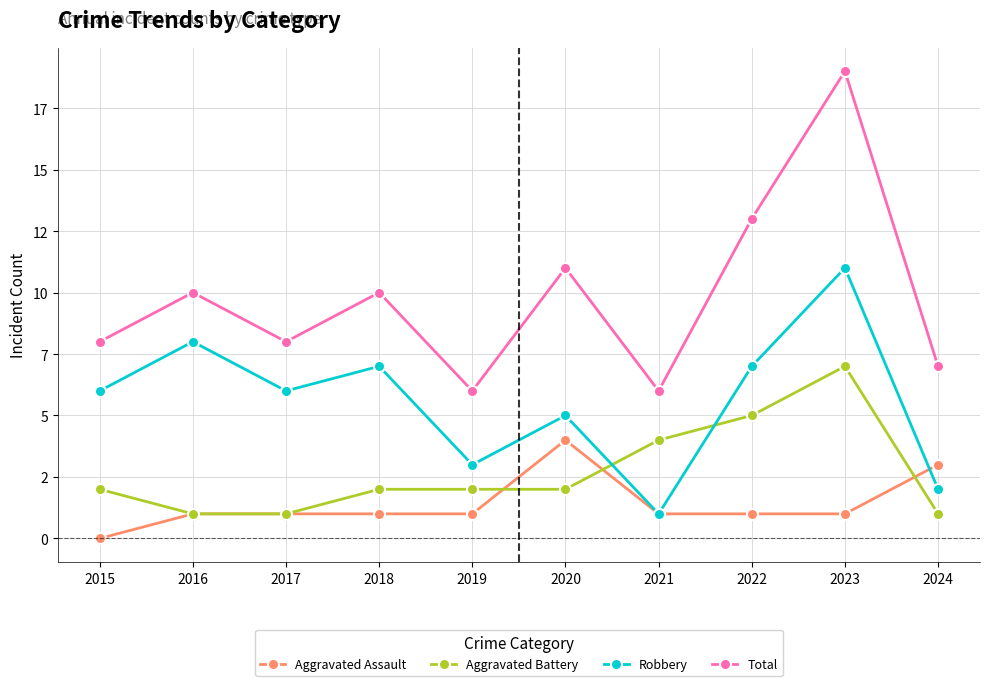

Is this an area chart (filled region under the line)?

No